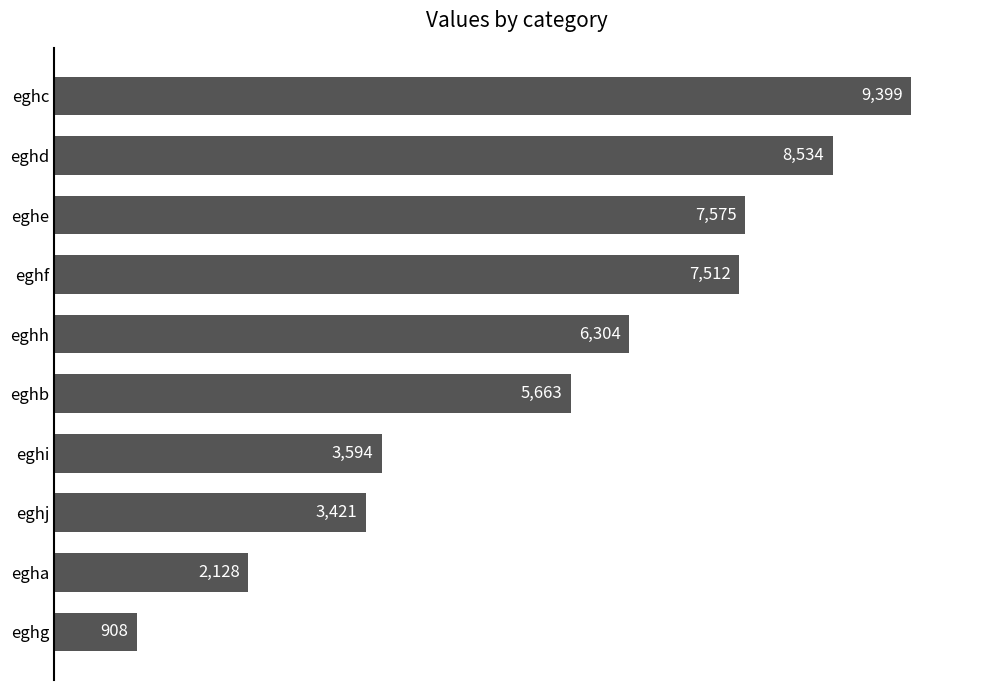

Rank the categories by value from highest to lowest.

eghc, eghd, eghe, eghf, eghh, eghb, eghi, eghj, egha, eghg